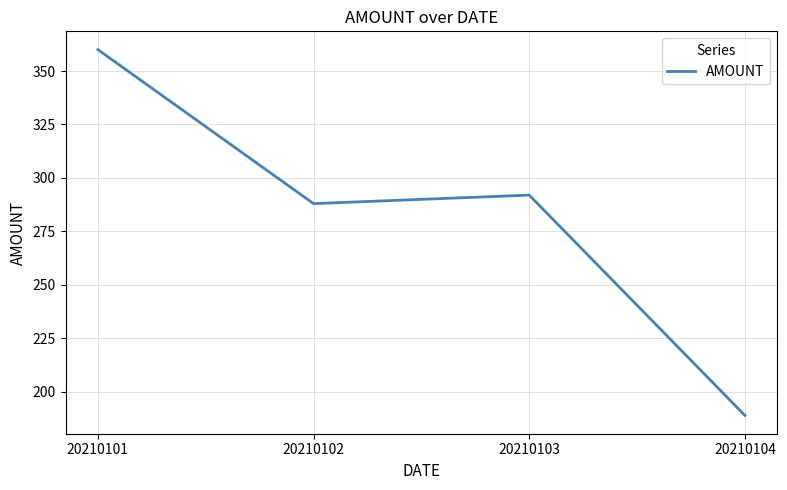

Reading left to right, what are all the values shown in this chart?

360	288	292	189